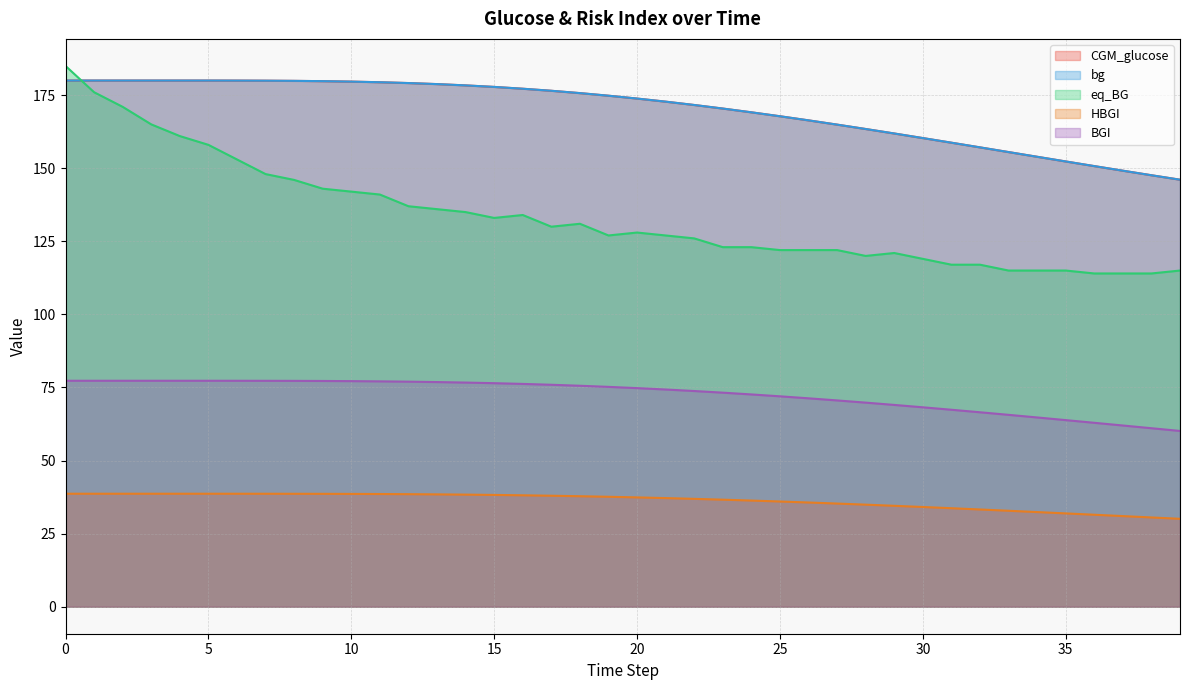

What is the difference between the maximum and minimum values in the HBGI series?

8.6